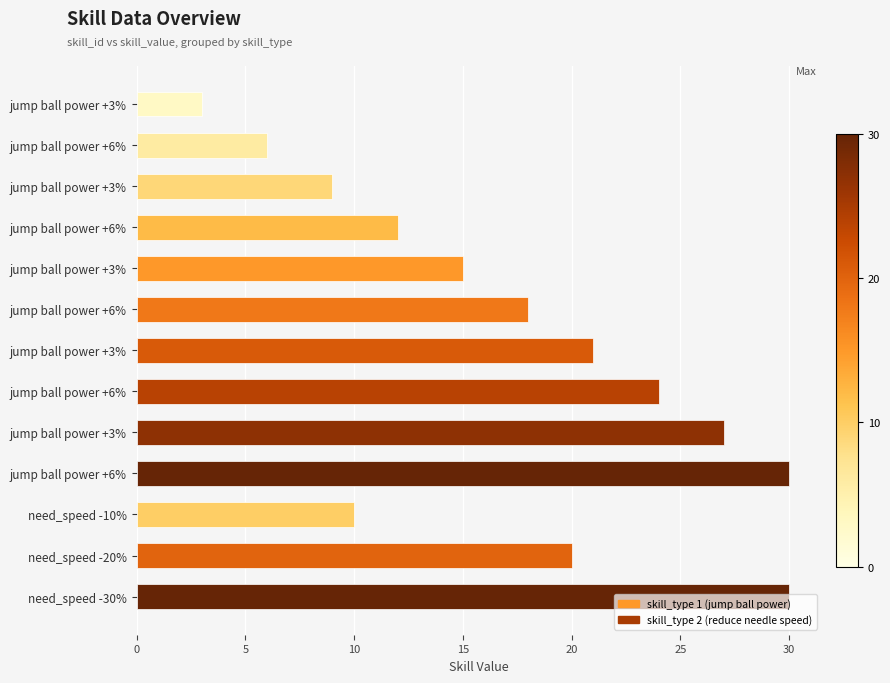

What is the difference between the maximum and minimum values?

27